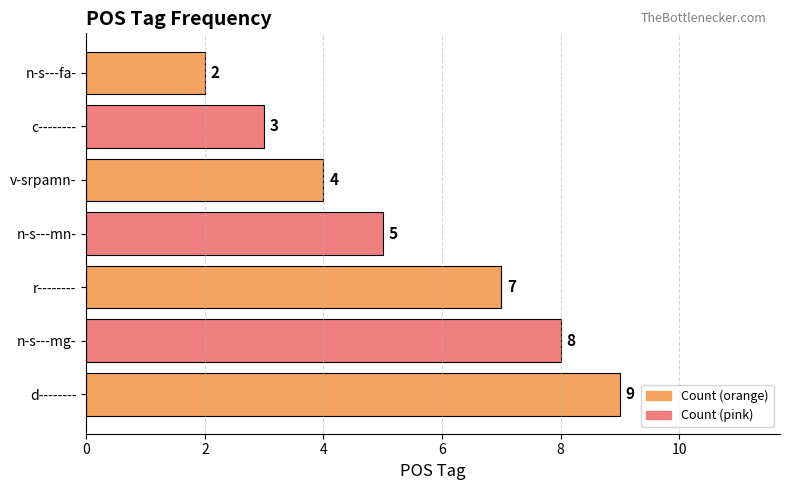

Reading top to bottom, list all the values displayed in this chart.

2	3	4	5	7	8	9